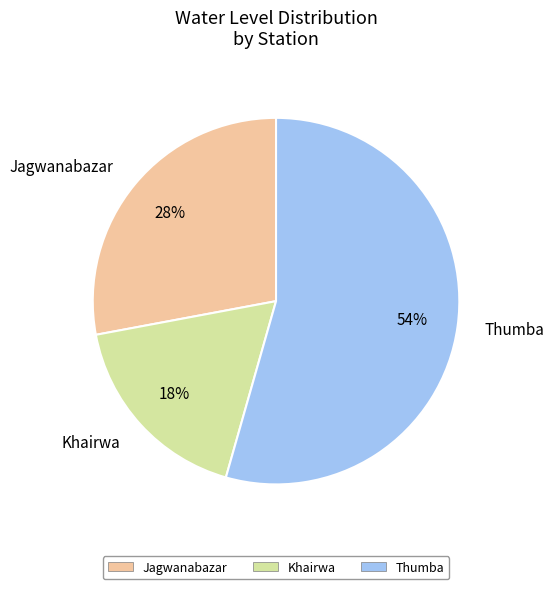

Is there any slice that represents more than half of the pie?

Yes